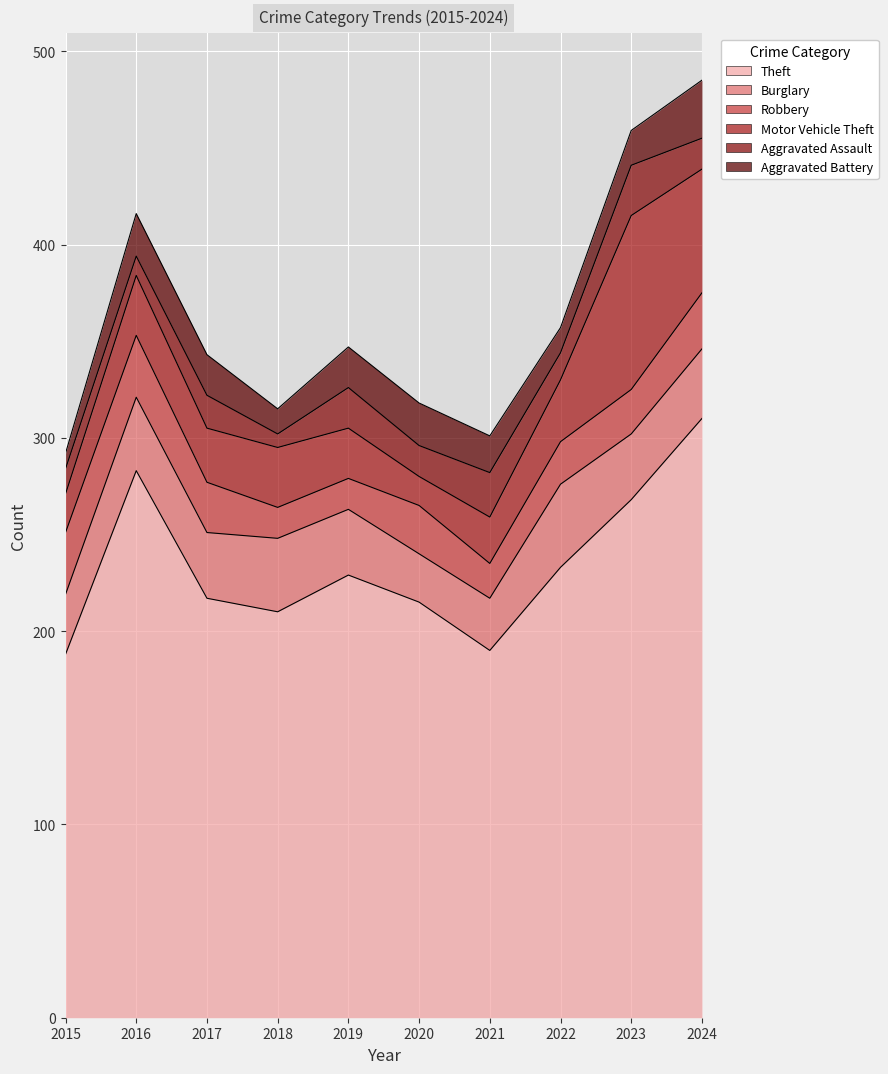

True or false: Robbery and Motor Vehicle Theft cross at least once.

True